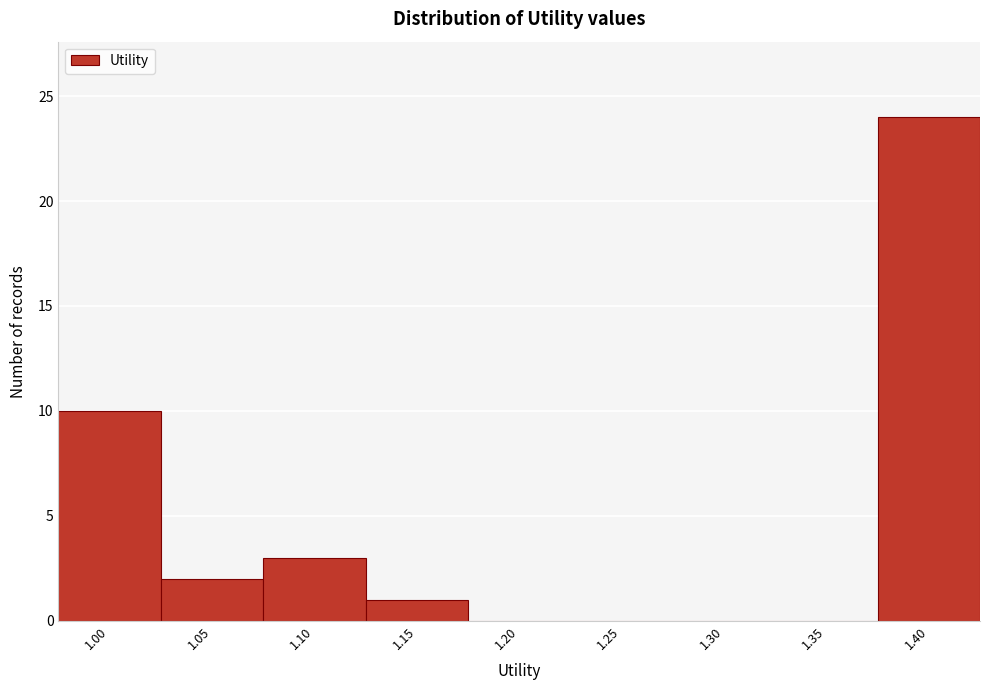

Reading left to right, transcribe all the data shown in this chart.

1.00=10	1.05=2	1.10=3	1.15=1	1.20=0	1.25=0	1.30=0	1.35=0	1.40=24